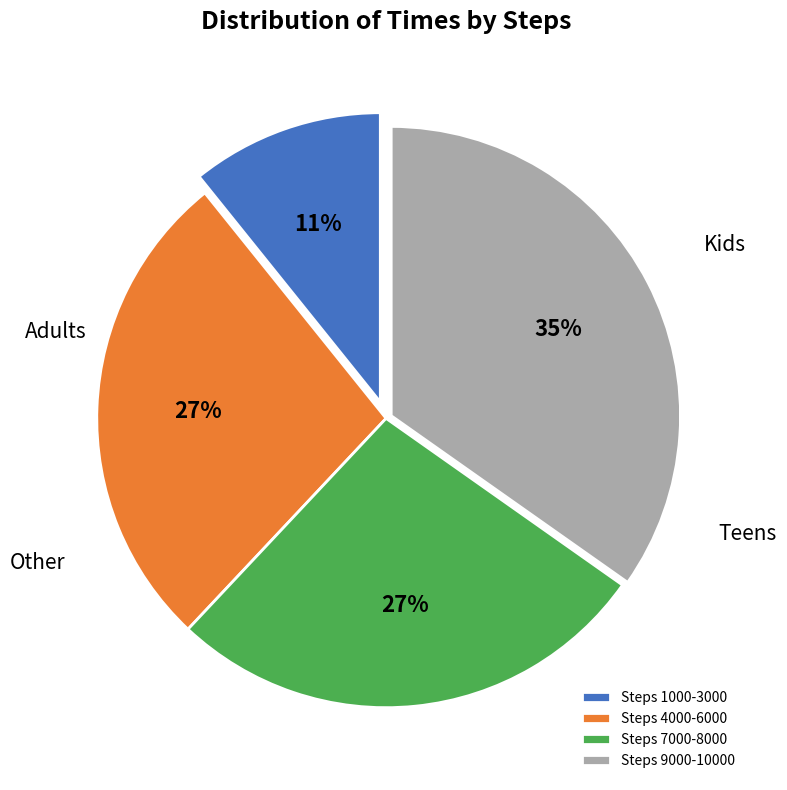

To the nearest percent, what percentage of the pie is Steps 9000-10000?

35%